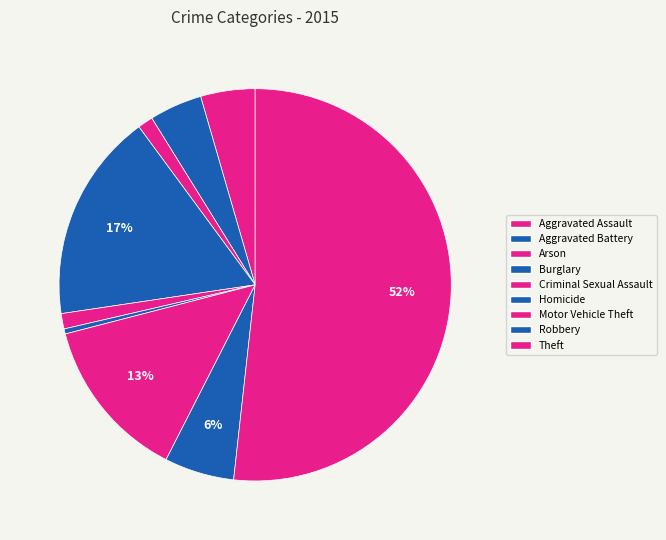

True or false: Criminal Sexual Assault accounts for 1% of the total.

True